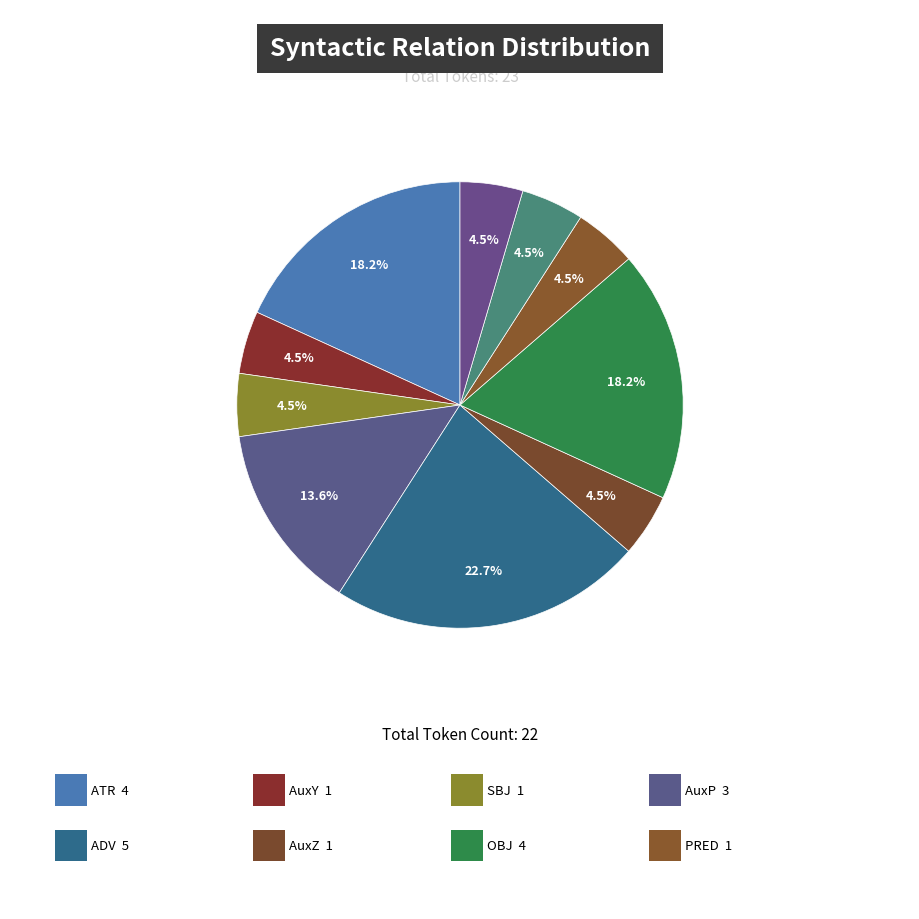

How many segments does this pie chart have?

10